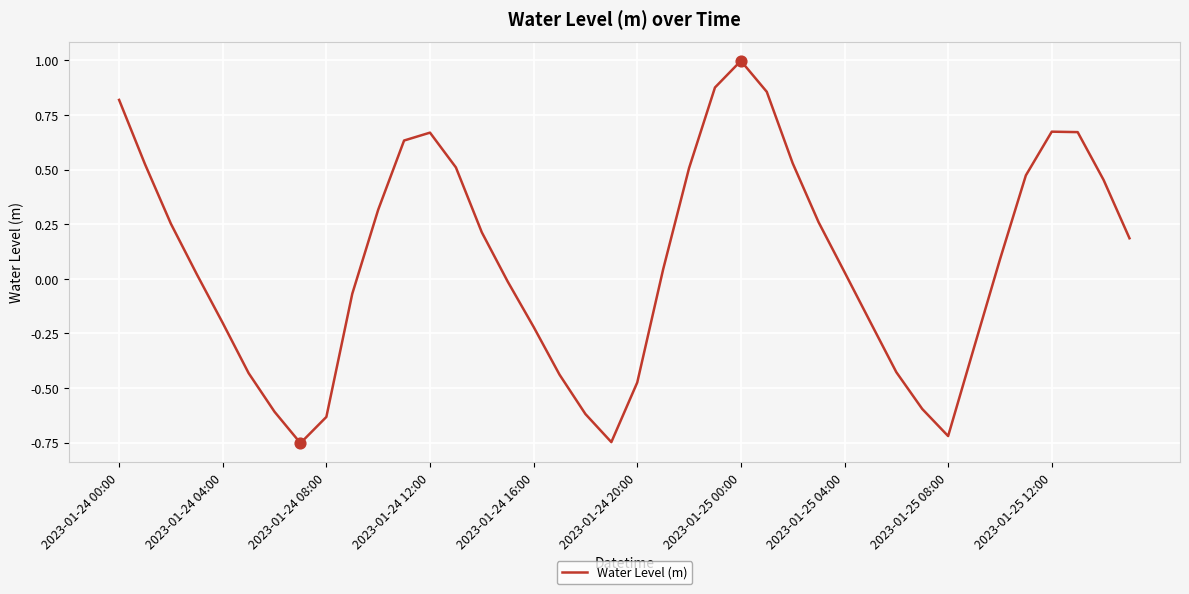

What is the greatest value displayed?

1.0